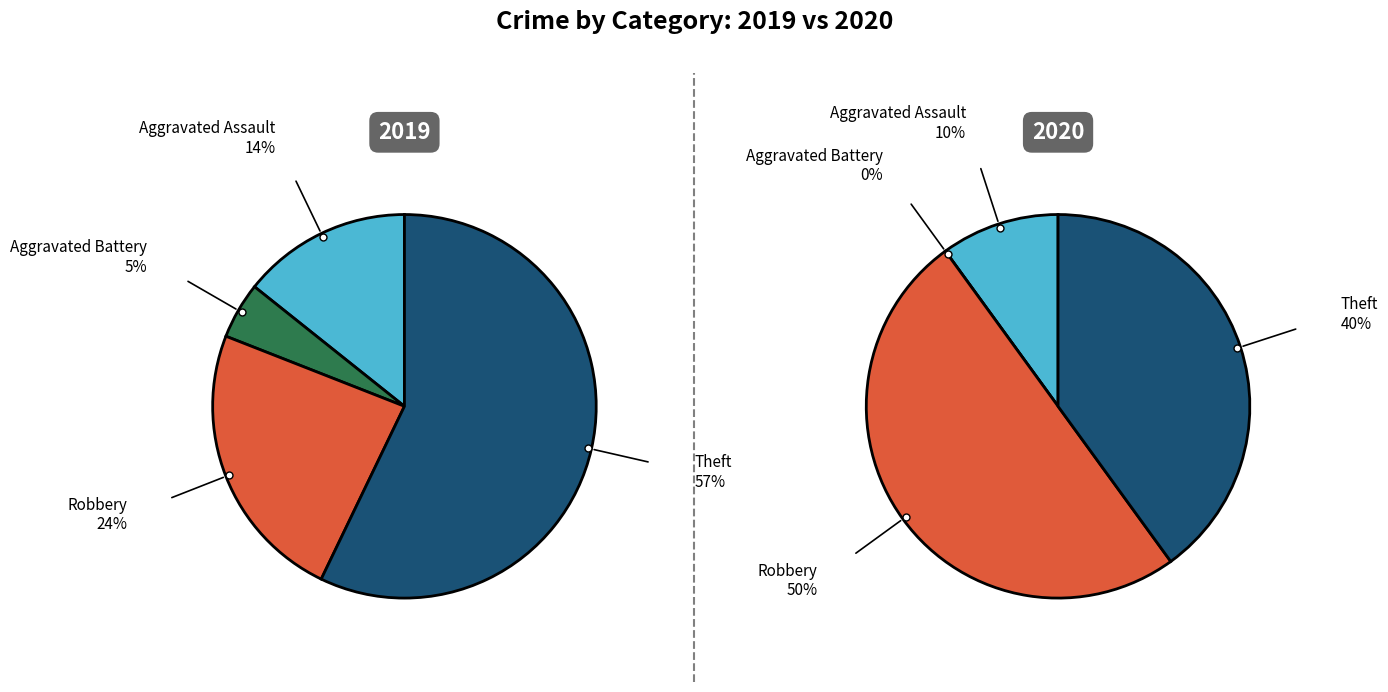

How many segments does this pie chart have?

4